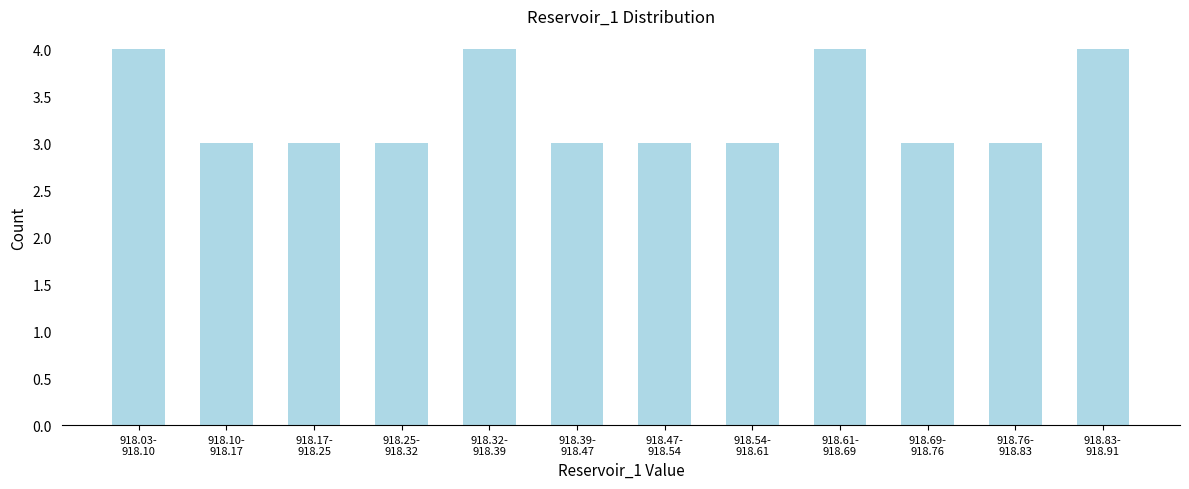

Reading left to right, what are all the values shown in this chart?

4	3	3	3	4	3	3	3	4	3	3	4